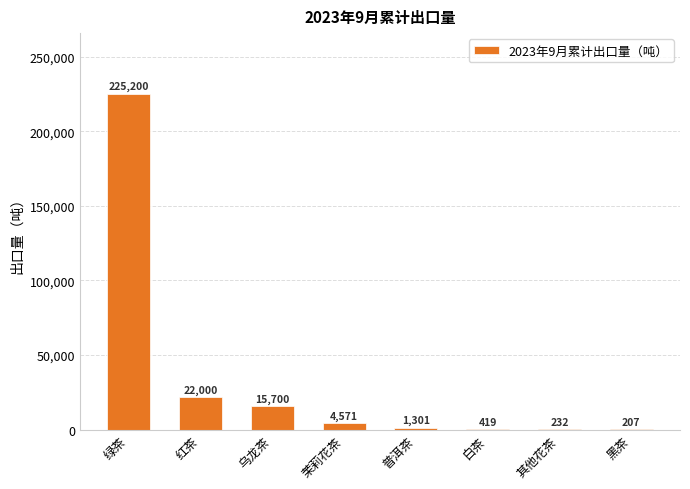

Which category has the highest value across all series?

绿茶